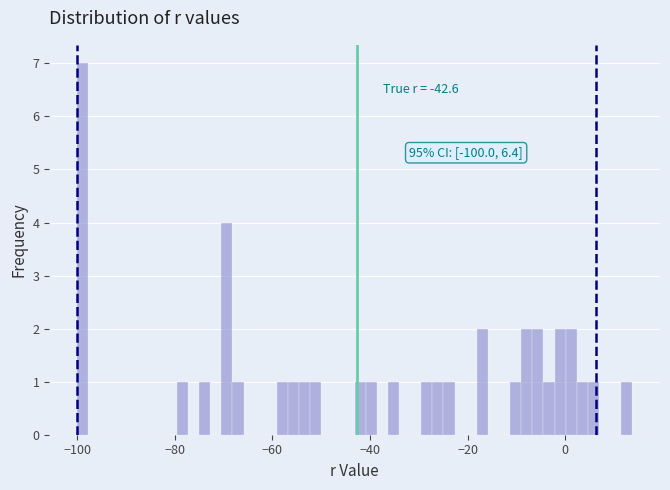

Read against the x-axis, roughly where is the centre of the tallest bar?

-98